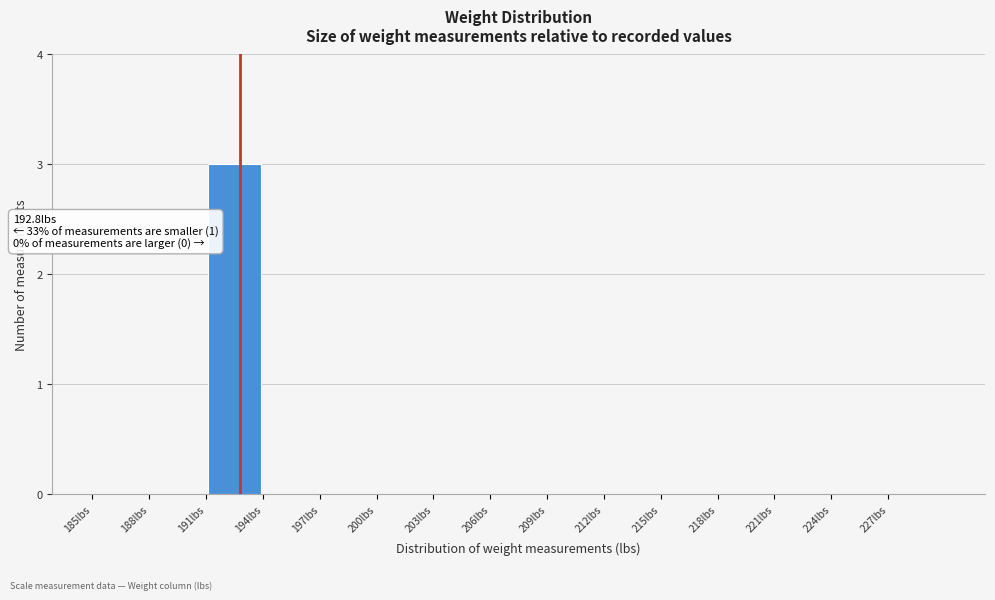

Over which range of the x-axis is the bar tallest?

191 to 194